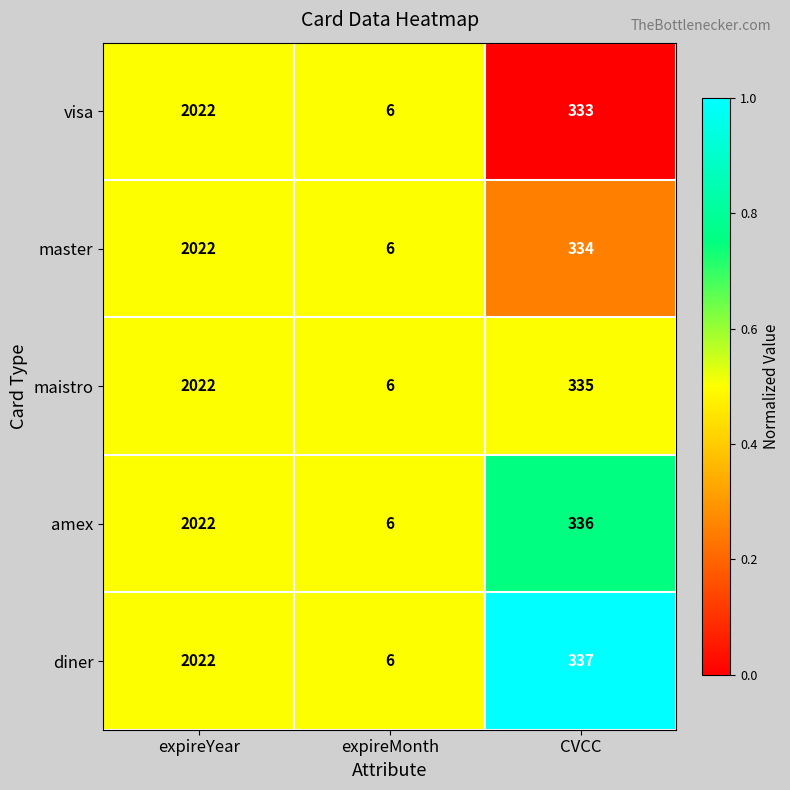

Which series has the largest total across all categories?

diner